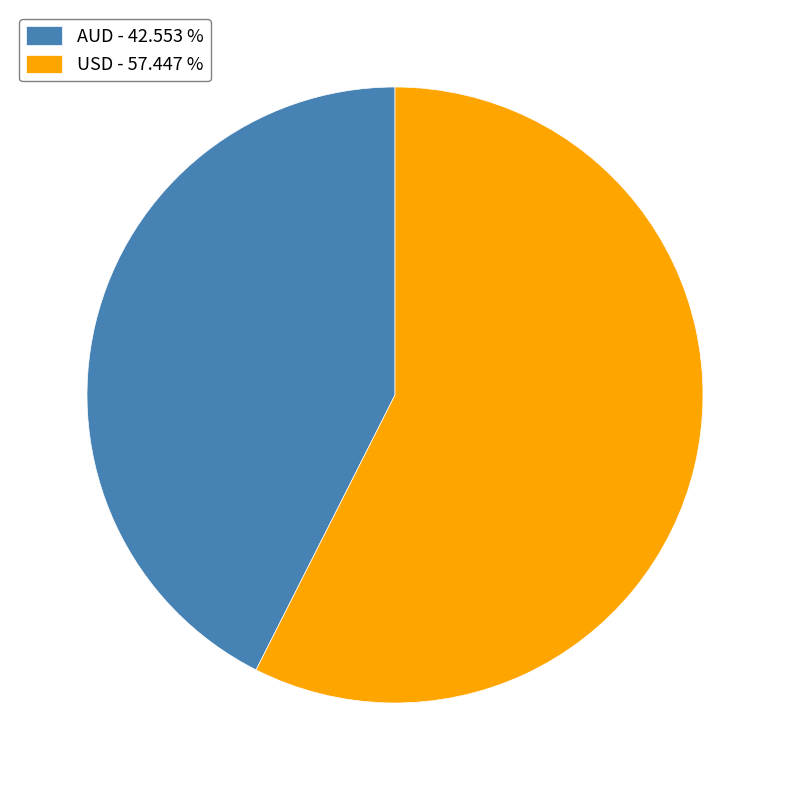

Combined, do USD - 57.447 % and AUD - 42.553 % account for over 50%?

Yes